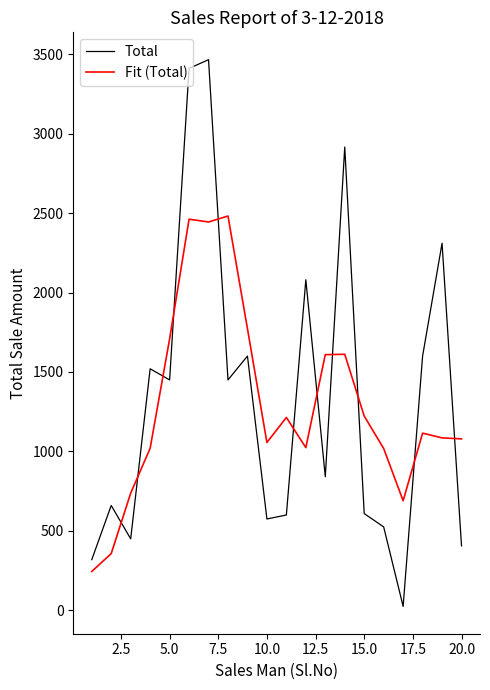

What is the highest value of the Total series?

3465.0